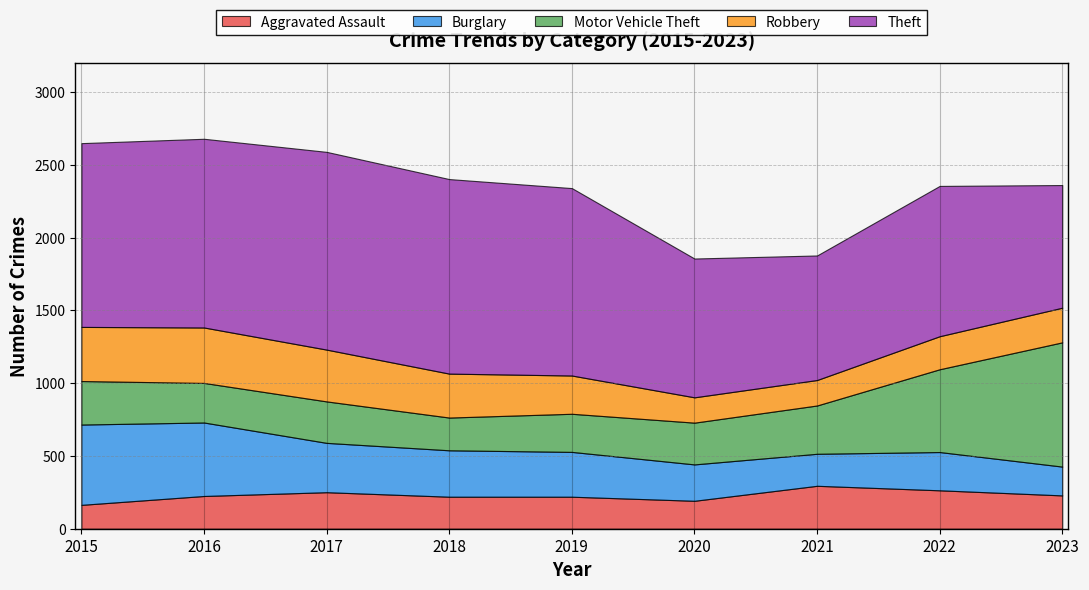

What are all the series names shown in the legend?

Aggravated Assault, Burglary, Motor Vehicle Theft, Robbery, Theft